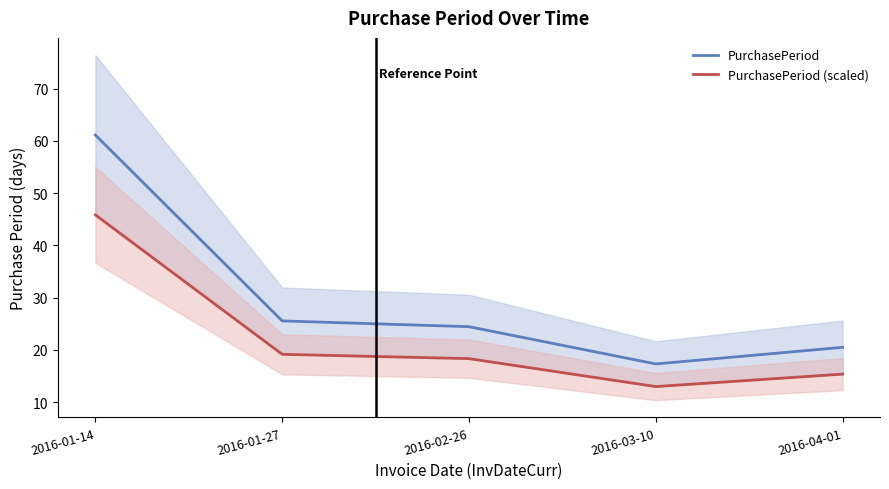

In PurchasePeriod (scaled), how many points are lower than both neighbors (excluding endpoints)?

1